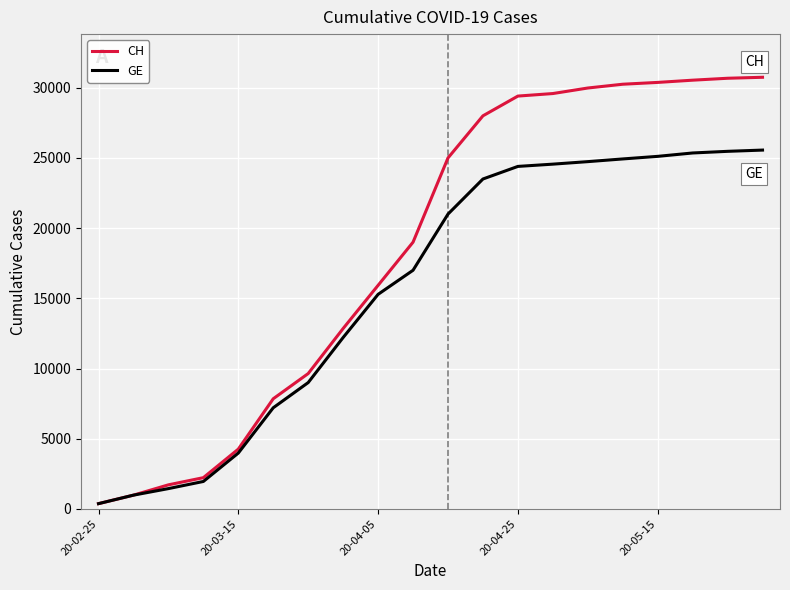

Rank the series by their maximum value, from highest to lowest.

CH, GE